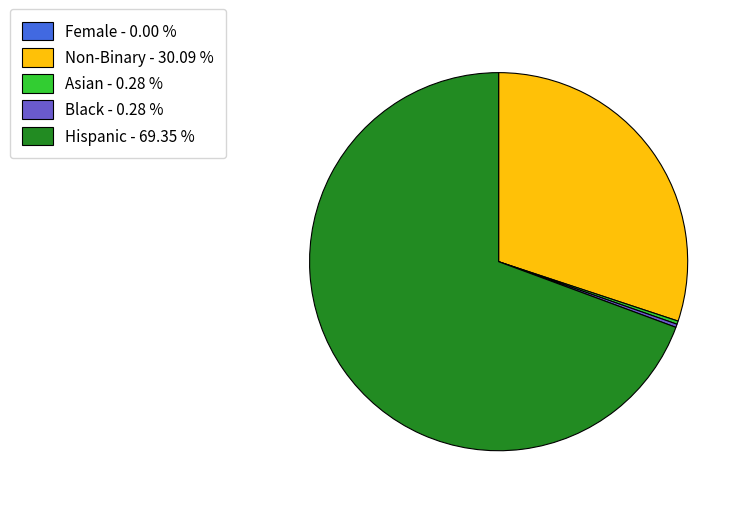

Combined, do Hispanic - 69.35 % and Asian - 0.28 % account for over 50%?

Yes